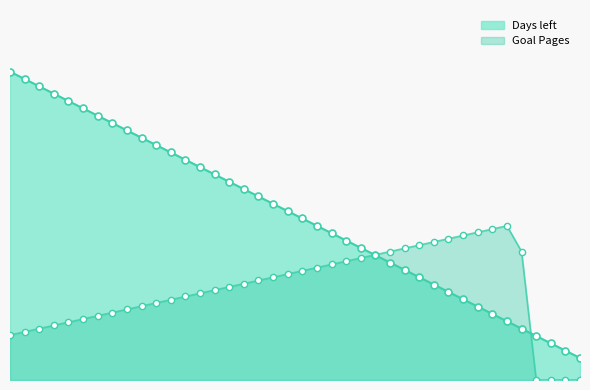

Is the value of Goal Pages at 2013-08-04 greater than the value of Days left at 2013-07-19?

No